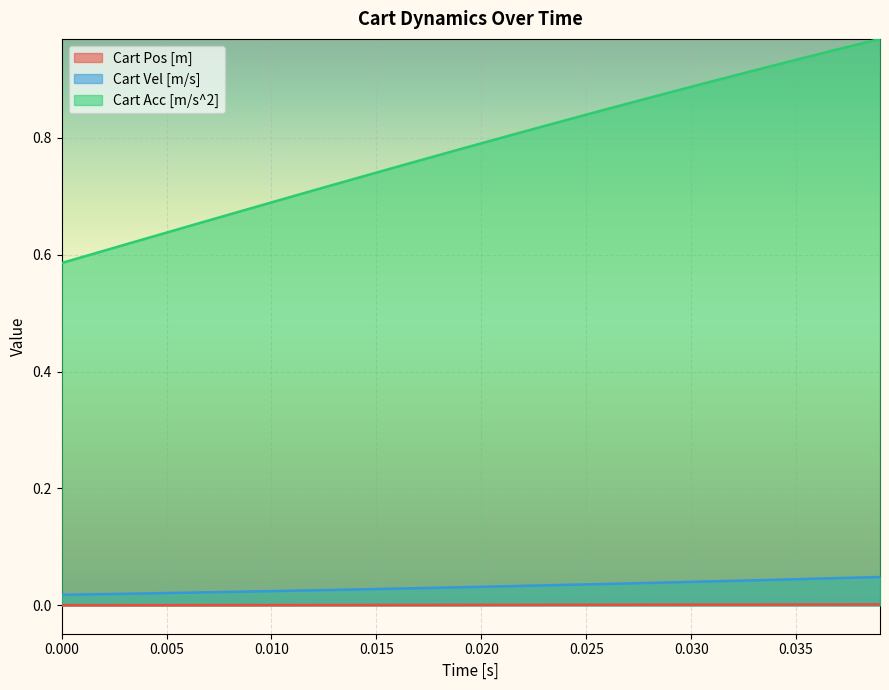

The value of Cart Pos [m] at 33 is 0.0. True or false?

True